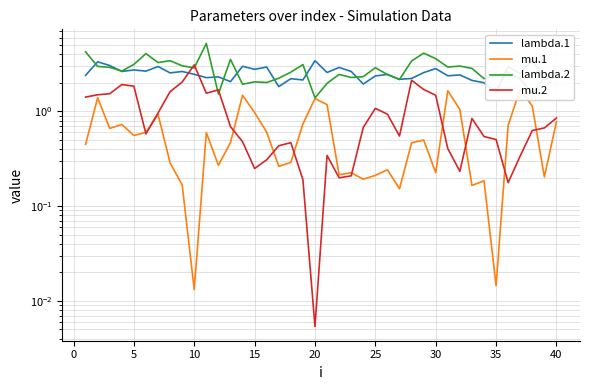

True or false: mu.1 and lambda.2 cross at least once.

False